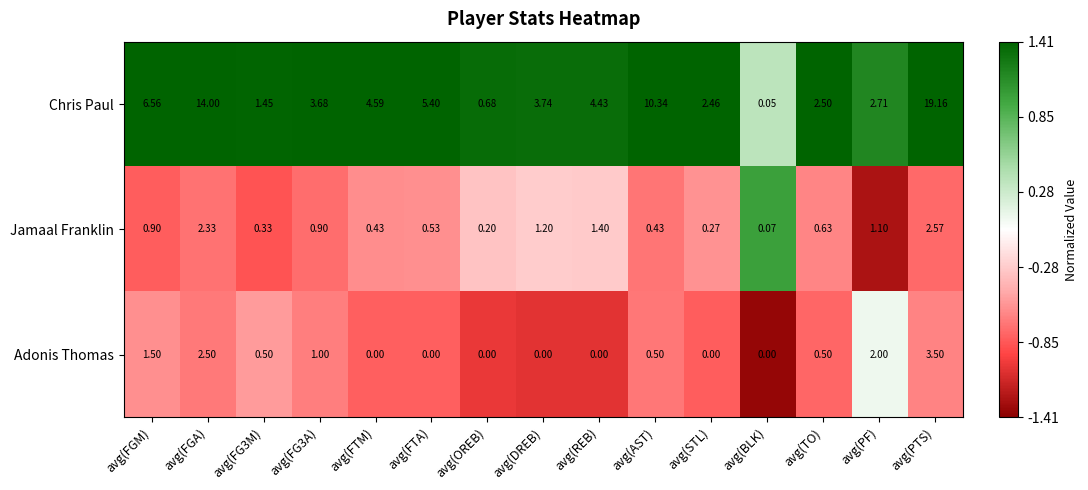

Which category has the lowest value in the Jamaal Franklin series?

avg(BLK)